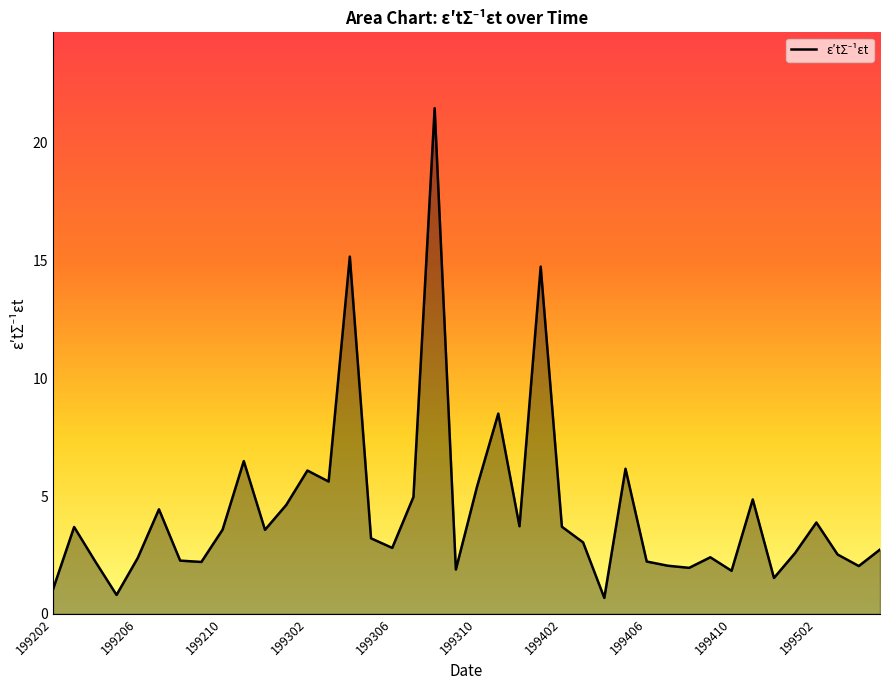

What is the difference between the maximum and minimum values?

20.8